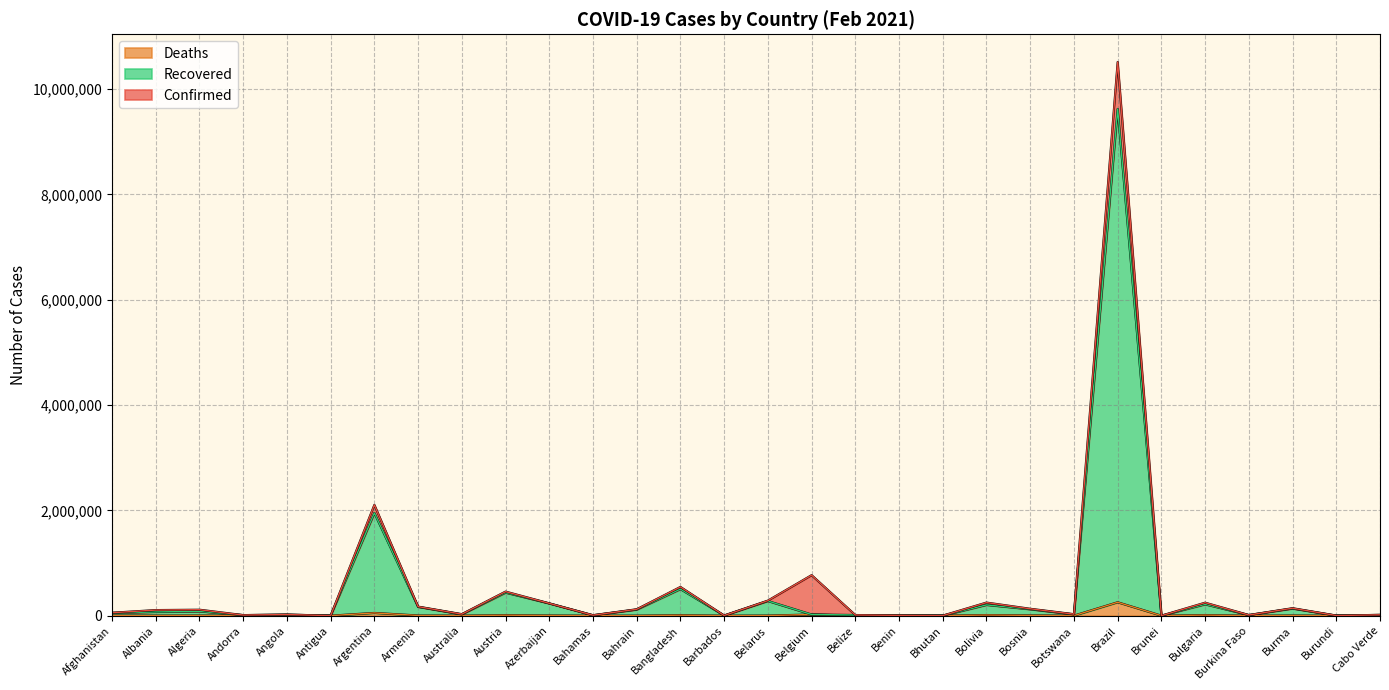

How many interior local valleys does the Recovered series have?

10